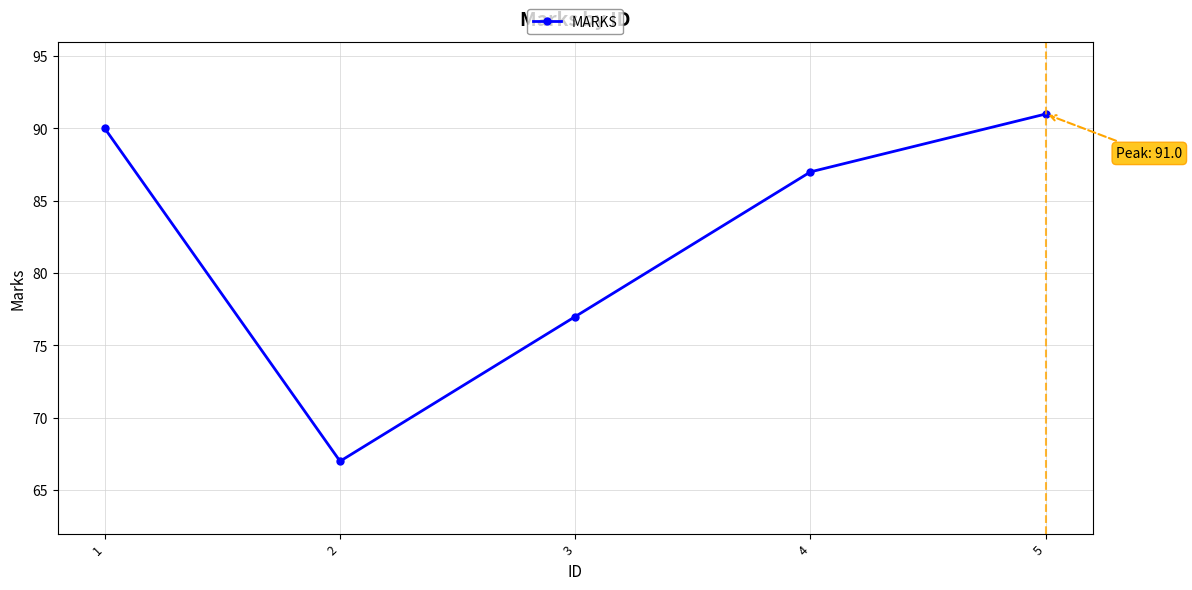

What is the average value?

82